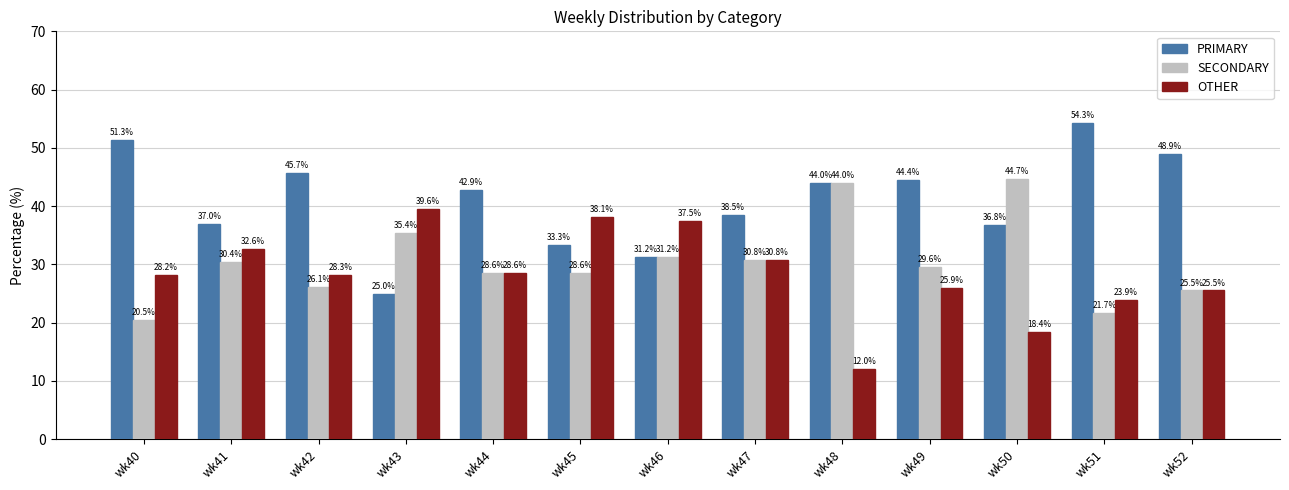

What is the sum of all PRIMARY values?

533.4